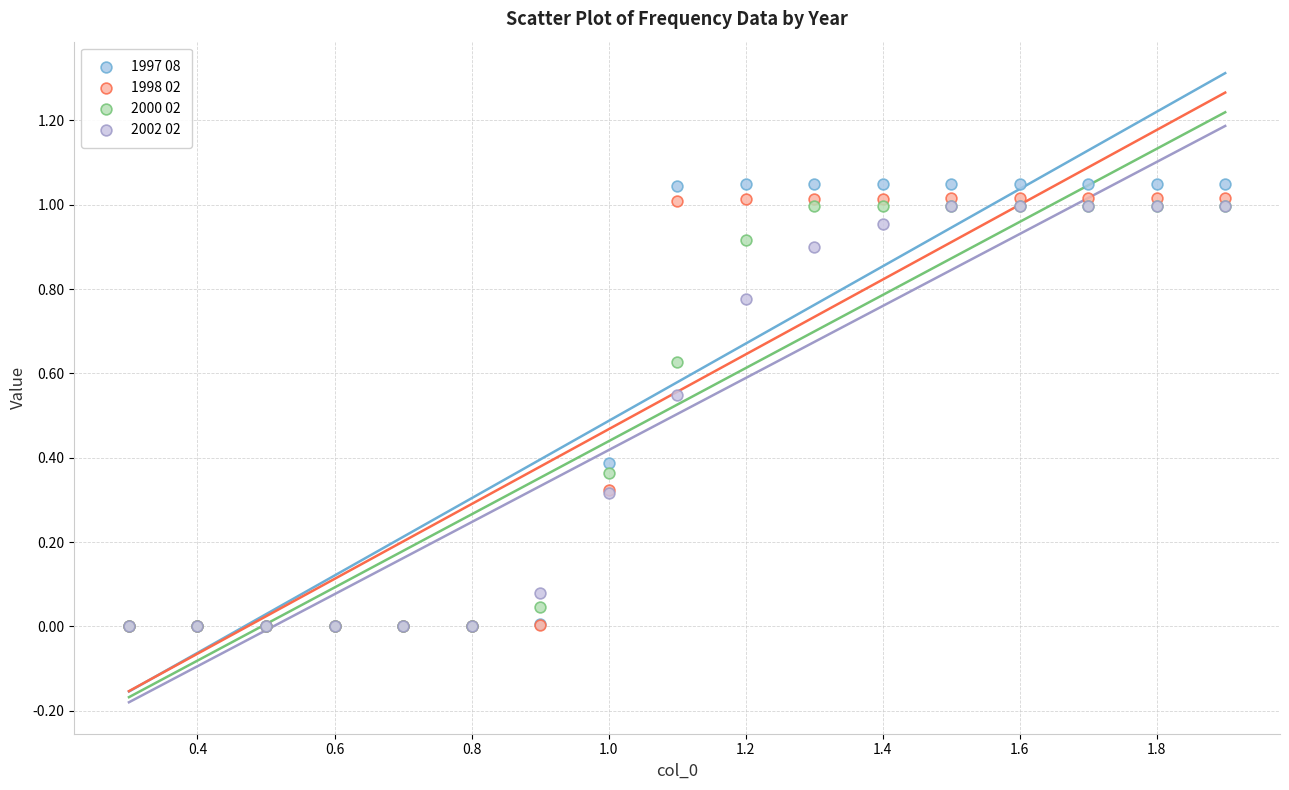

Which series has the widest spread of Y values?

1997 08